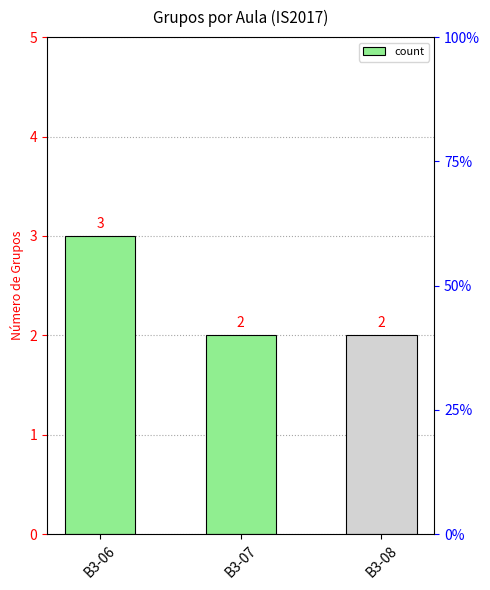

Rank the categories by value from highest to lowest.

B3-06, B3-07, B3-08